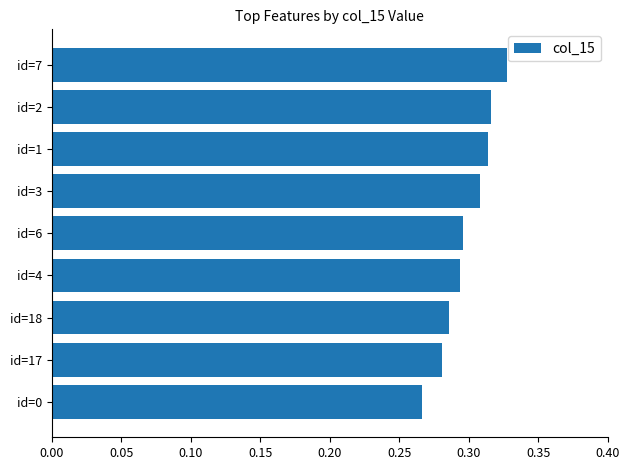

What is the sum of all values?

2.7